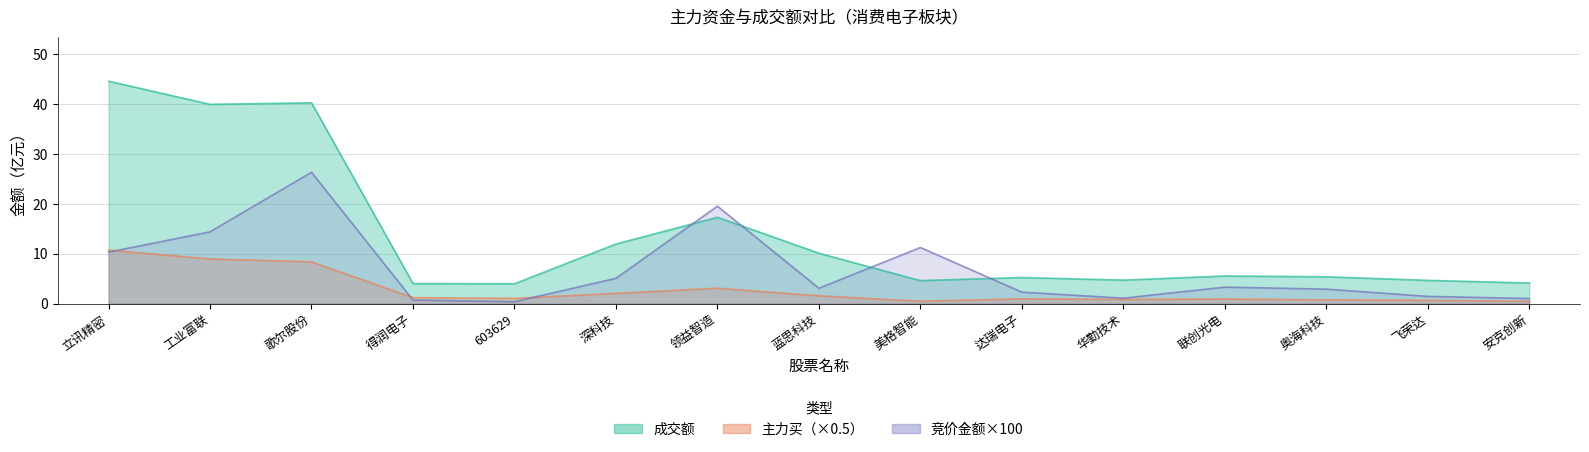

List the labels in order of 竞价金额 value, largest first.

歌尔股份, 领益智造, 工业富联, 美格智能, 立讯精密, 深科技, 联创光电, 蓝思科技, 奥海科技, 达瑞电子, 飞荣达, 华勤技术, 安克创新, 得润电子, 603629